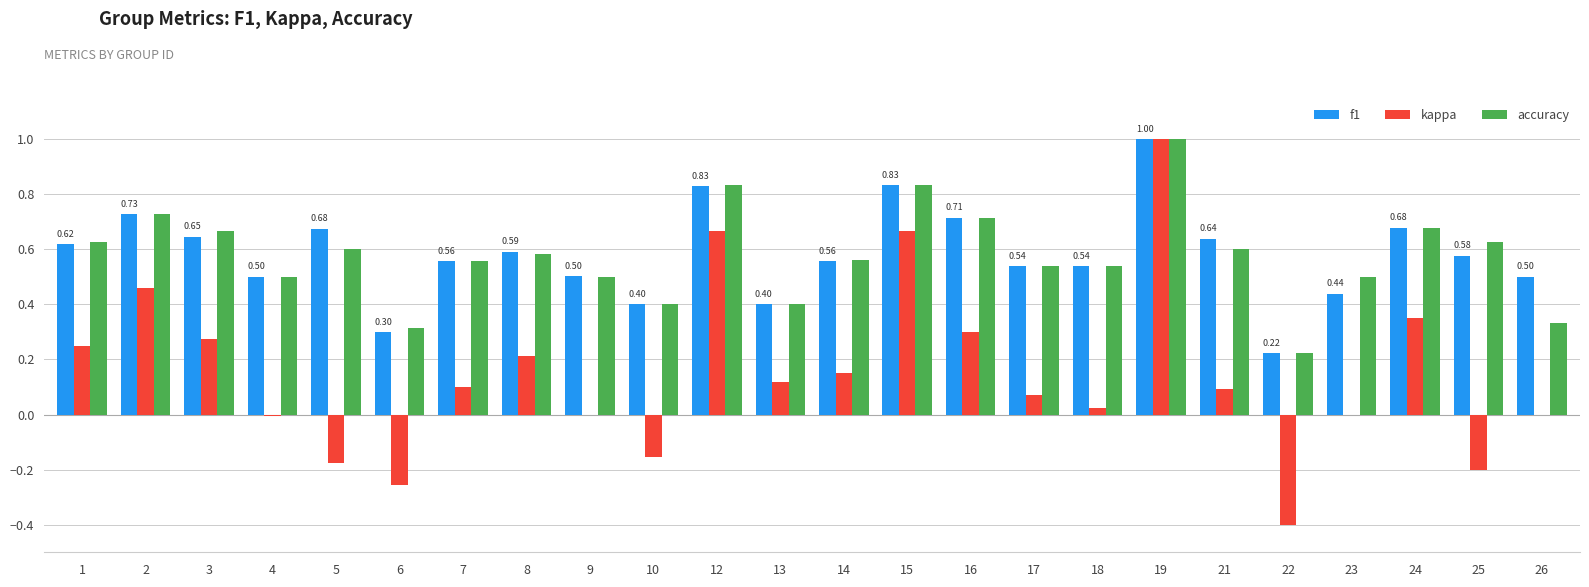

What is the greatest value displayed?

1.0